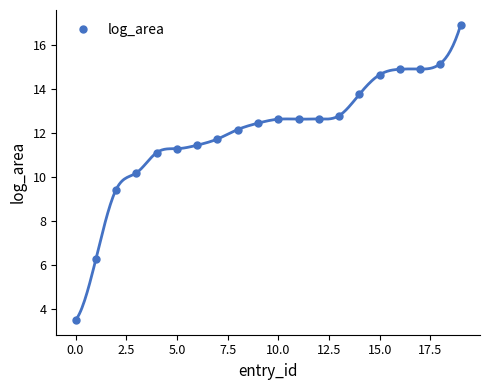

How many values in the log_area series exceed 12?

12